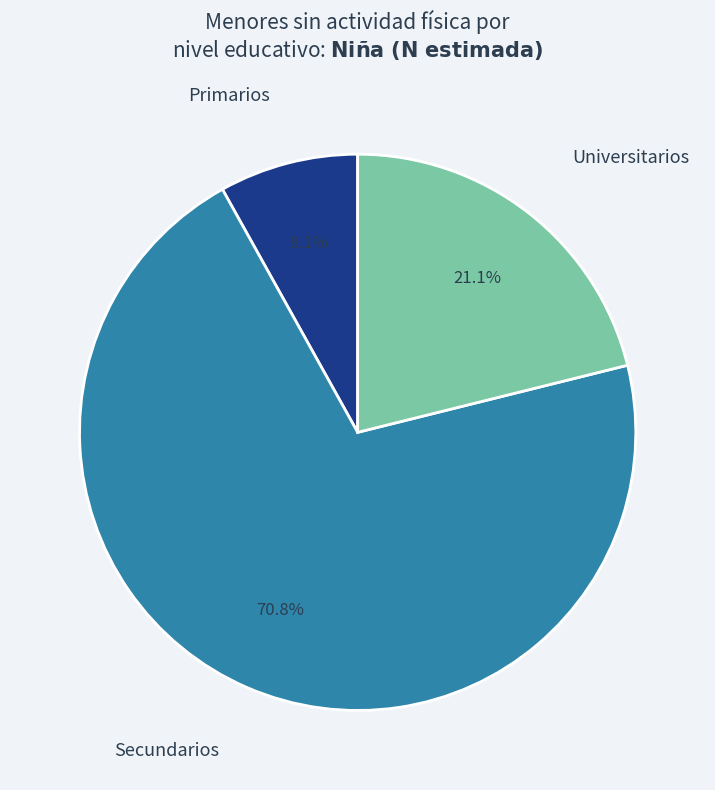

To the nearest percent, what is the difference between the largest and smallest slice percentages?

63%